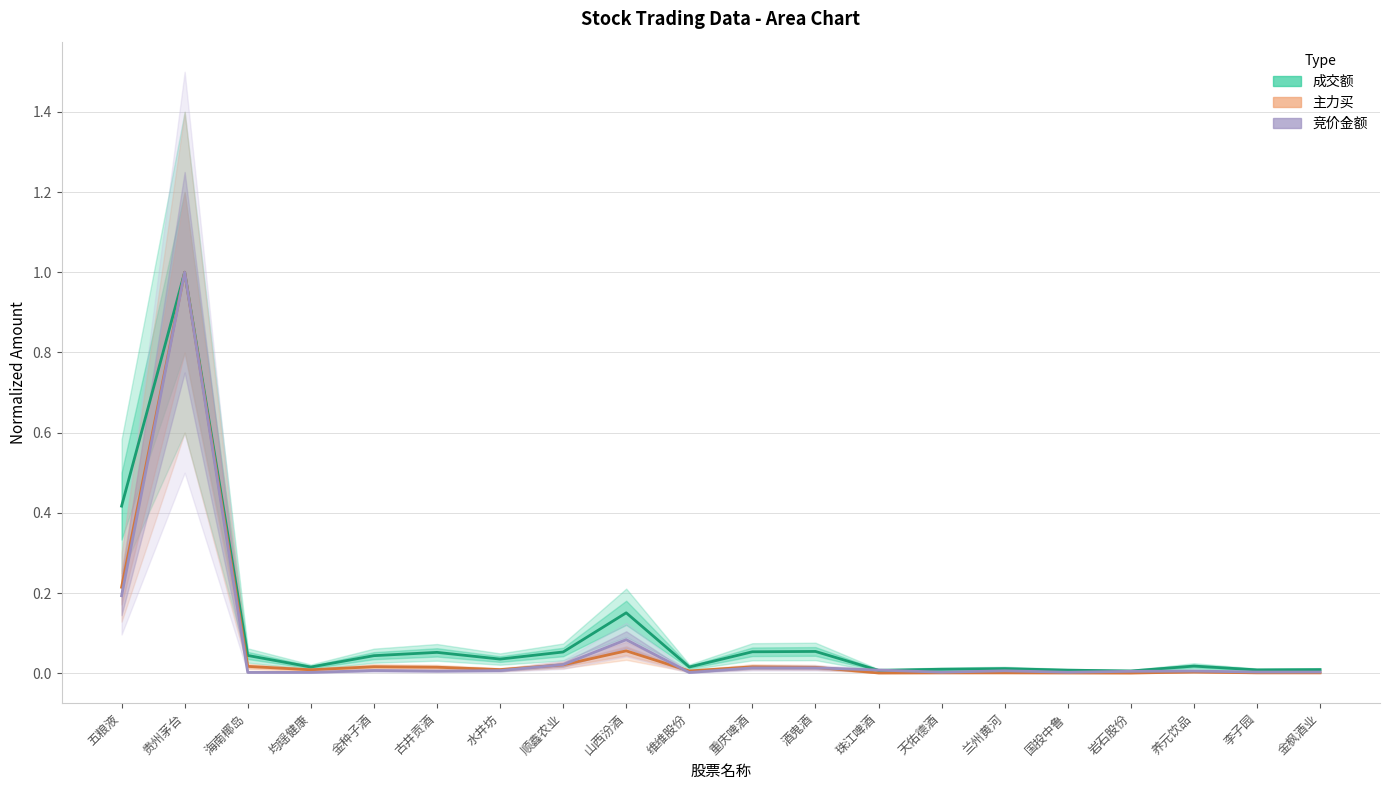

What is the label of the 16th point from the left?

国投中鲁